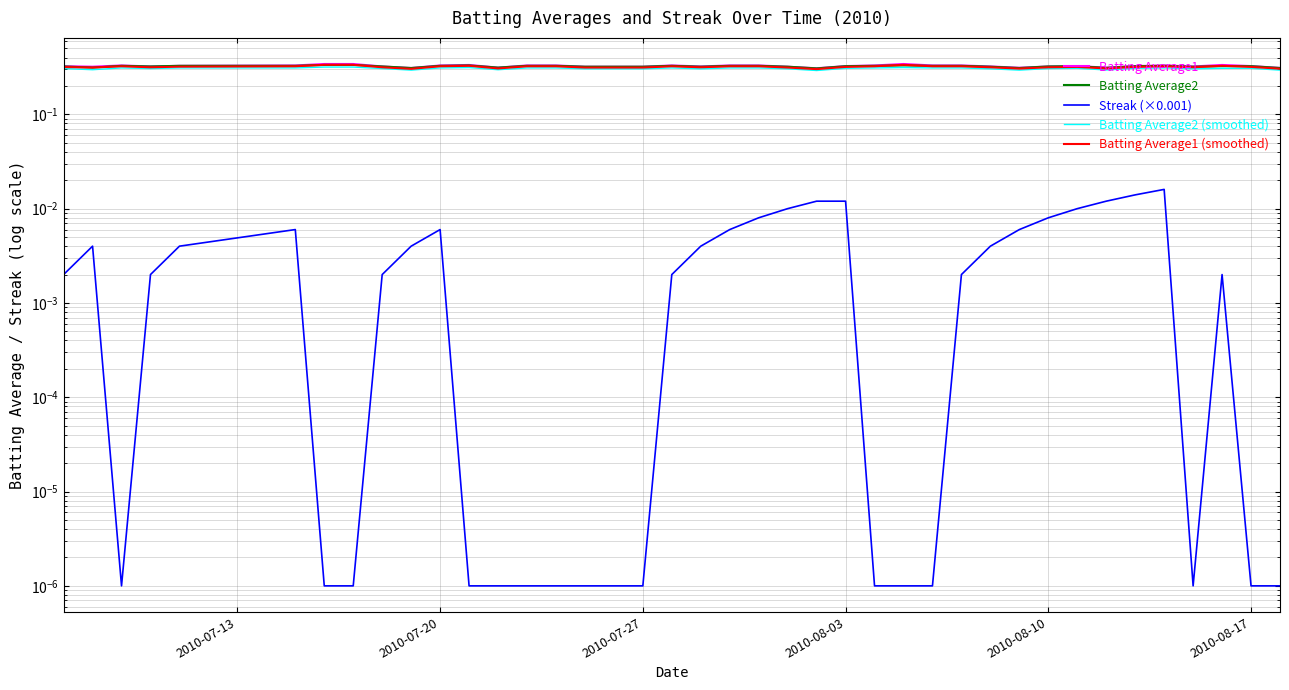

True or false: Batting Average1 and Batting Average2 intersect in this chart.

False